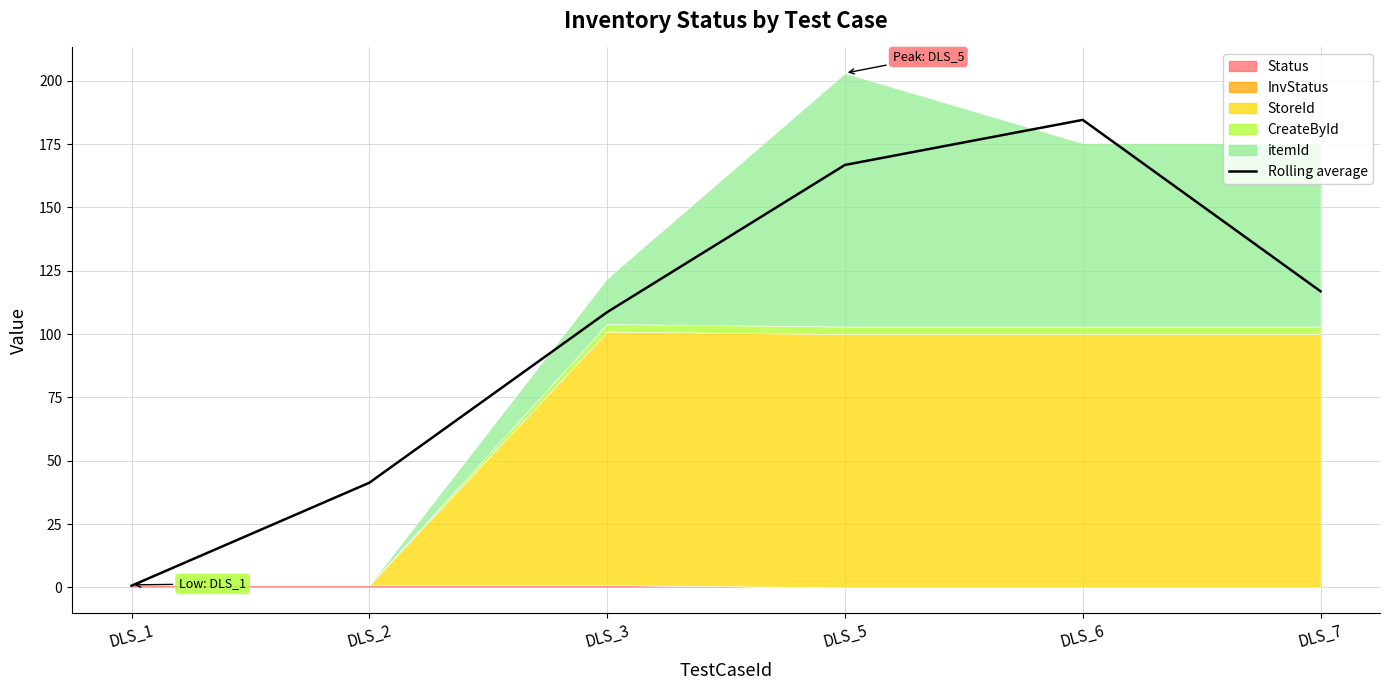

What is the greatest value displayed?

184.6